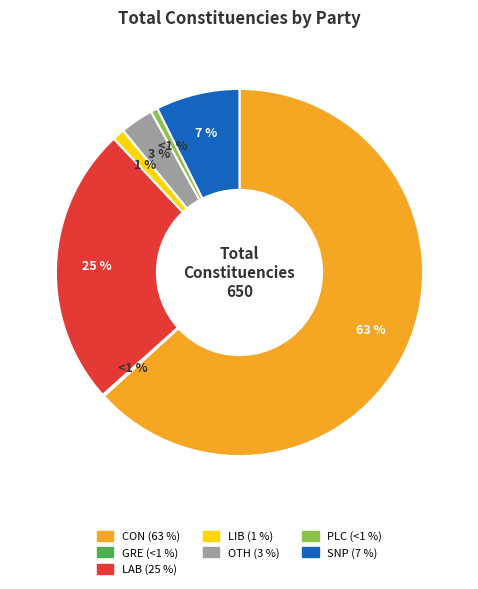

How many segments does this pie chart have?

7